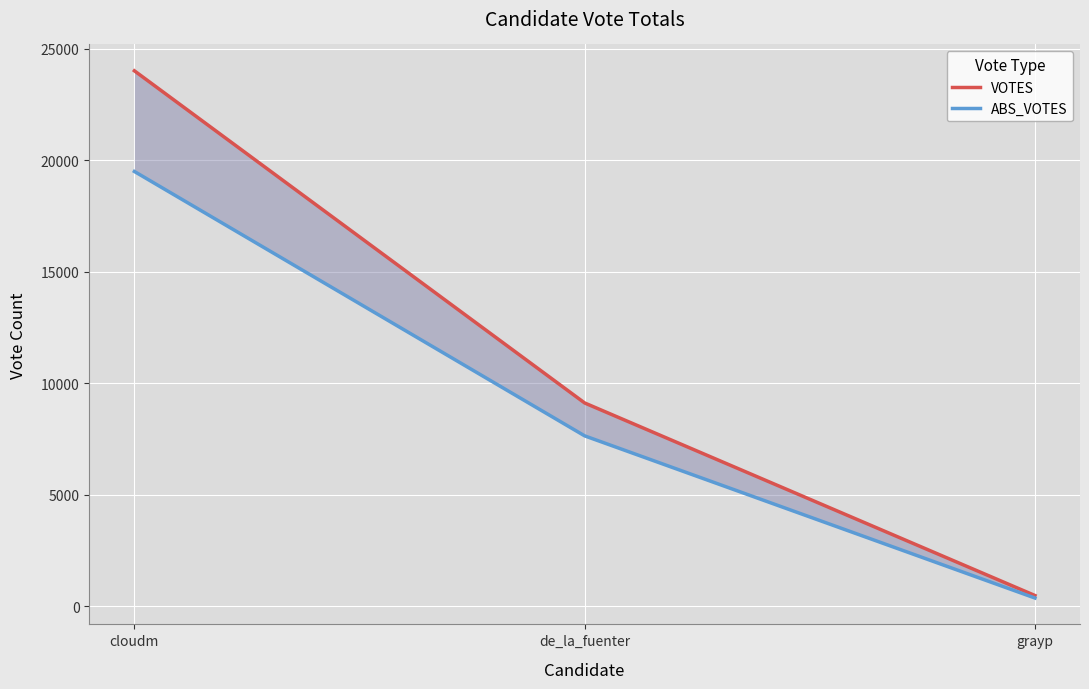

Rank the series by their average value, from lowest to highest.

ABS_VOTES, VOTES